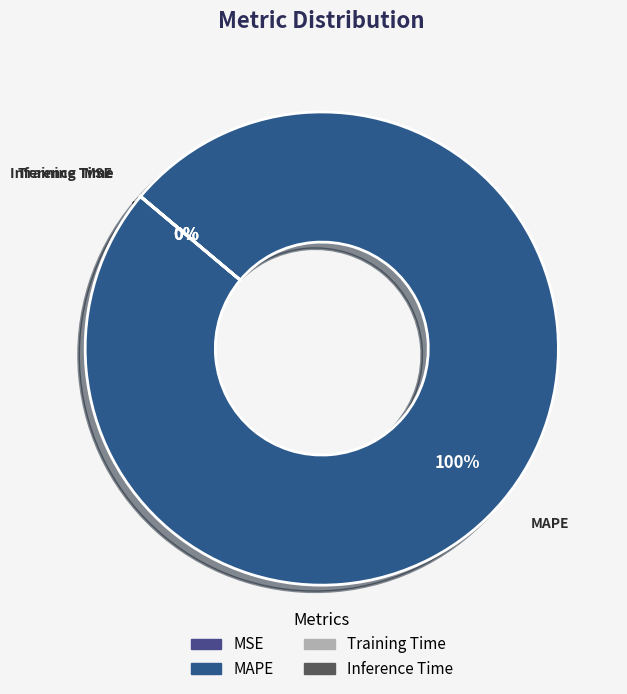

The MAPE slice represents 89% of the pie. True or false?

False